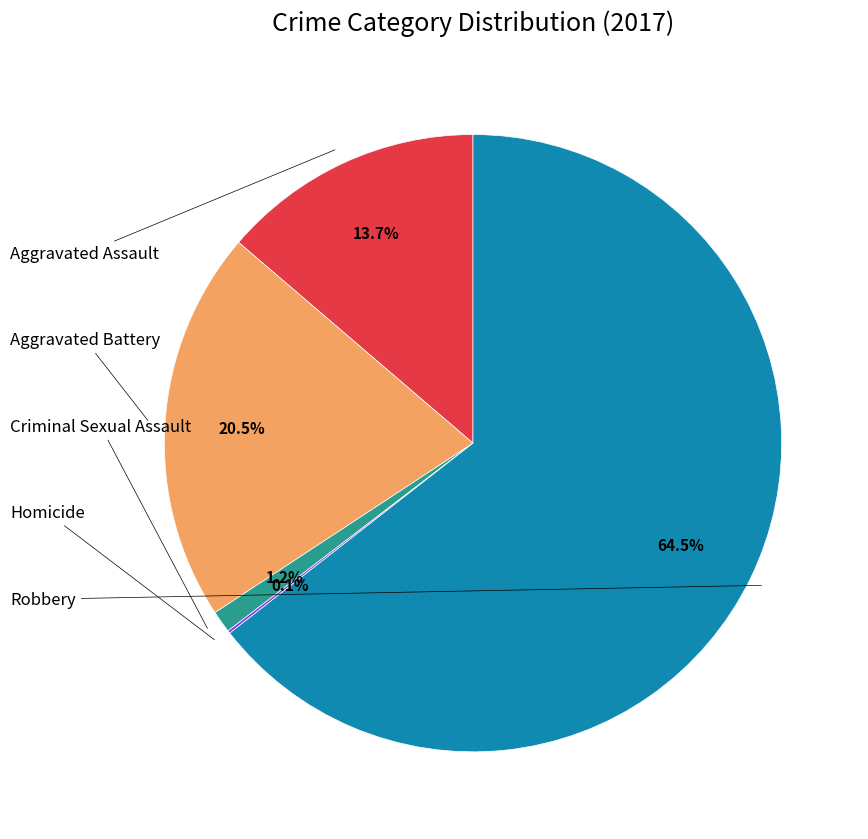

Does any single category account for the majority?

Yes